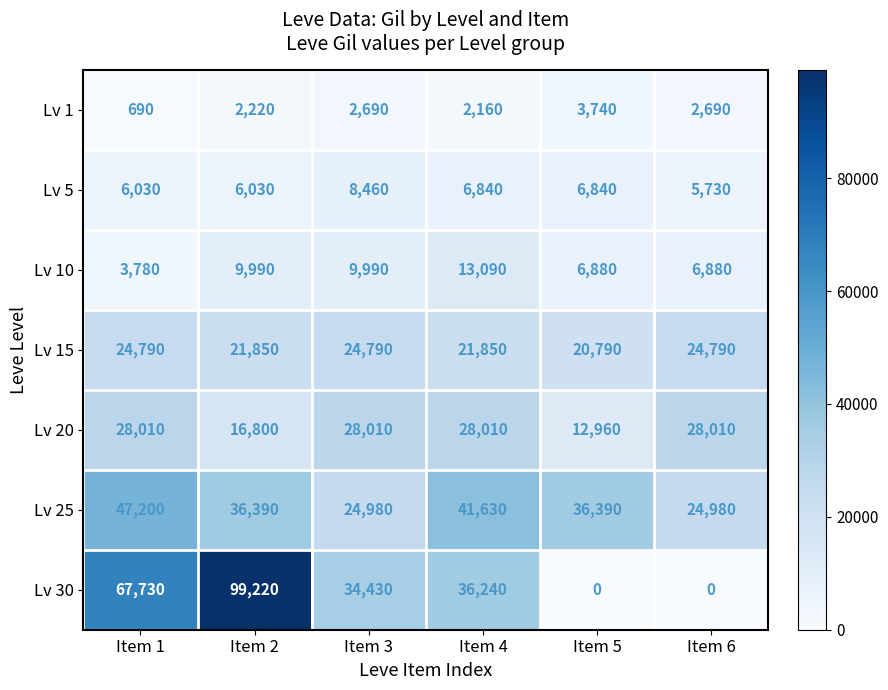

Is it true that Lv 1 equals 1182 at Item 1?

False